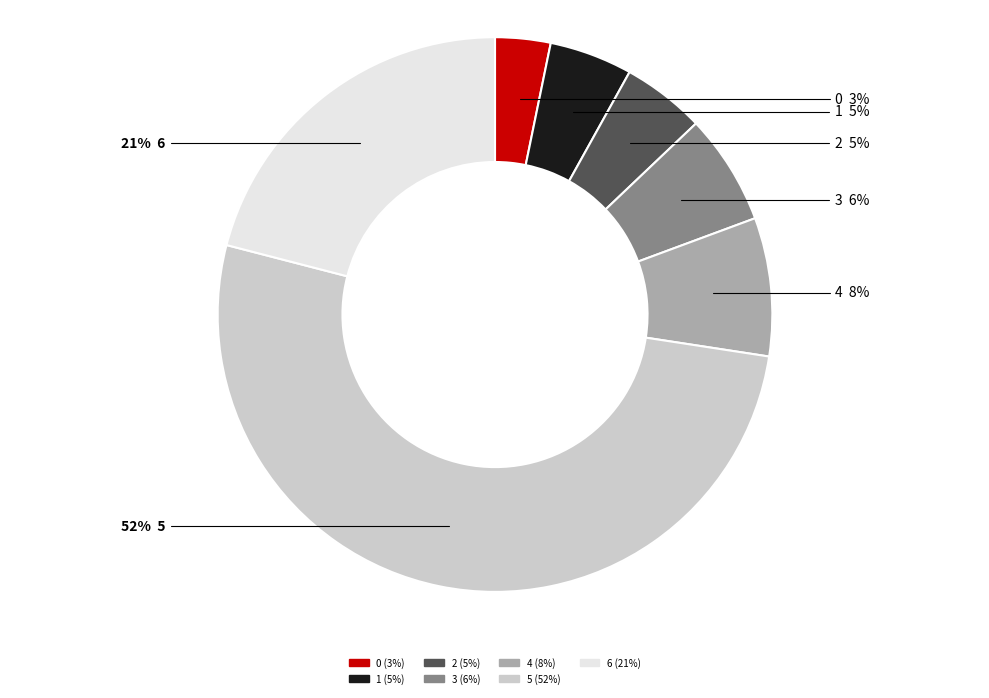

To the nearest percent, what is the average slice percentage?

14%